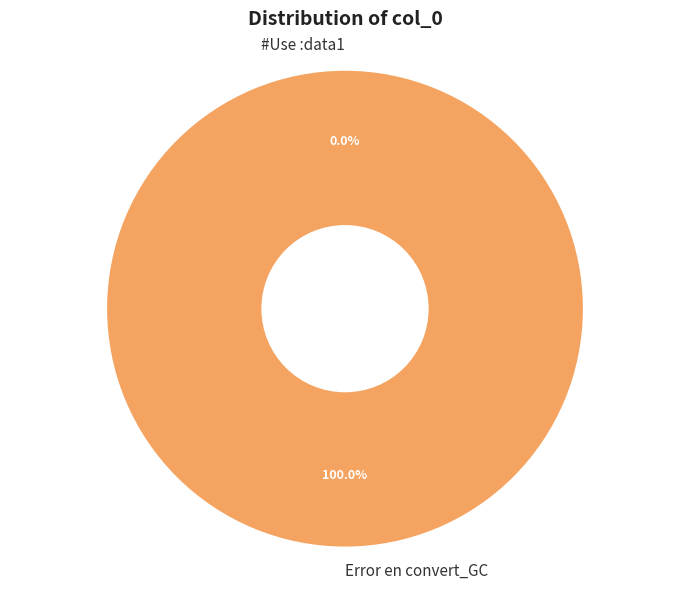

Is the sum of Error en convert_GC and #Use :data1 greater than half?

Yes